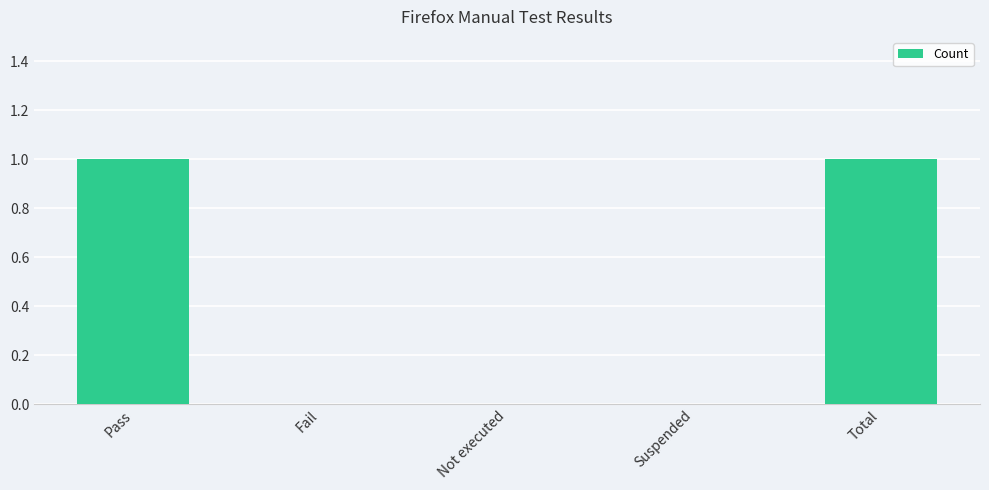

Between Pass and Fail, which is larger?

Pass